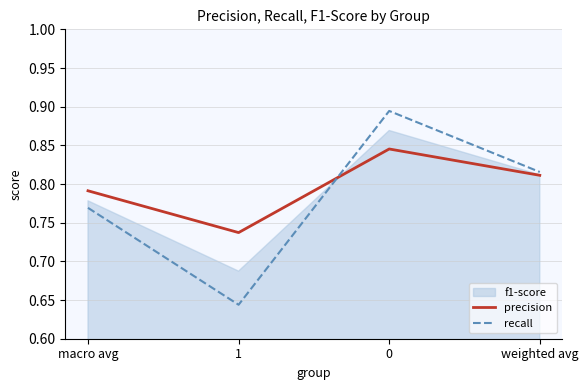

Which series has the largest total across all categories?

precision